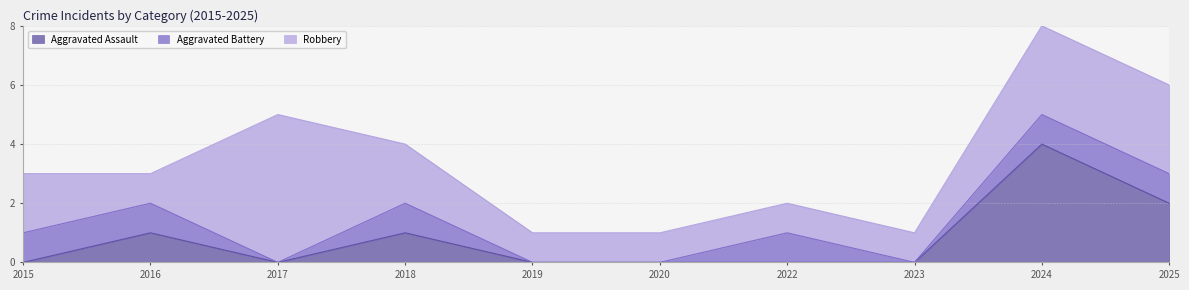

Reading left to right, transcribe all the data shown in this chart.

Aggravated Assault: 0	1	0	1	0	0	0	0	4	2
Aggravated Battery: 1	1	0	1	0	0	1	0	1	1
Robbery: 2	1	5	2	1	1	1	1	3	3